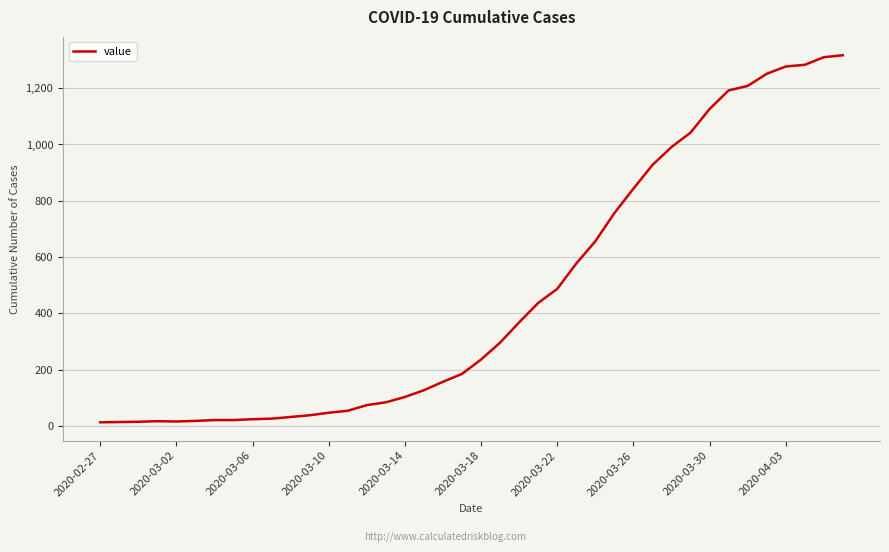

What is the greatest value displayed?

1317